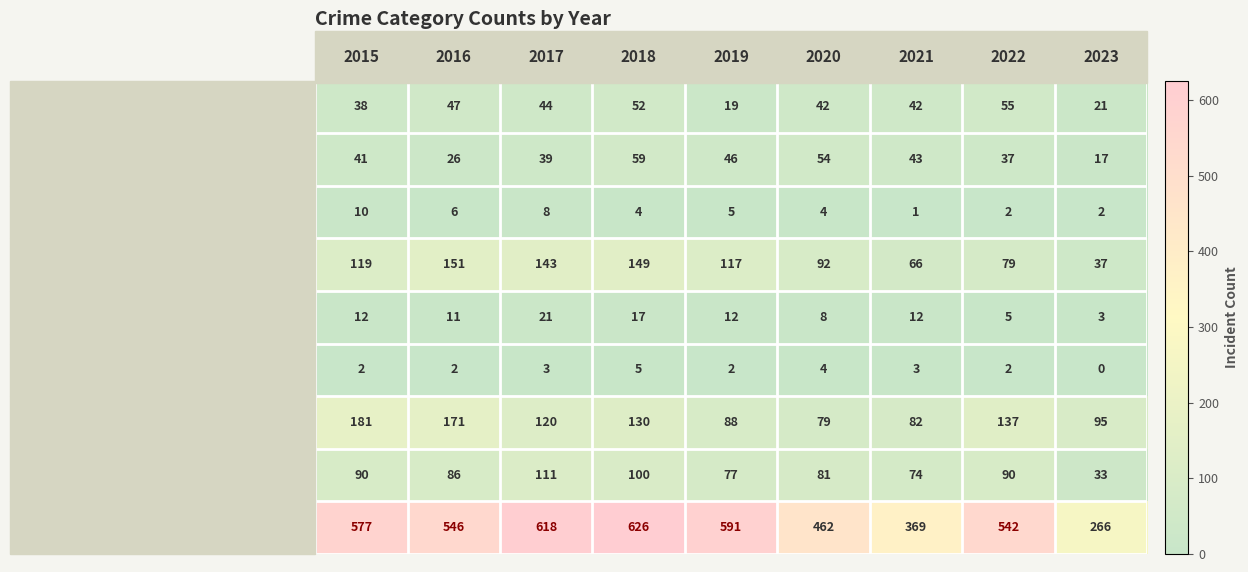

Which series has the largest total across all categories?

Theft